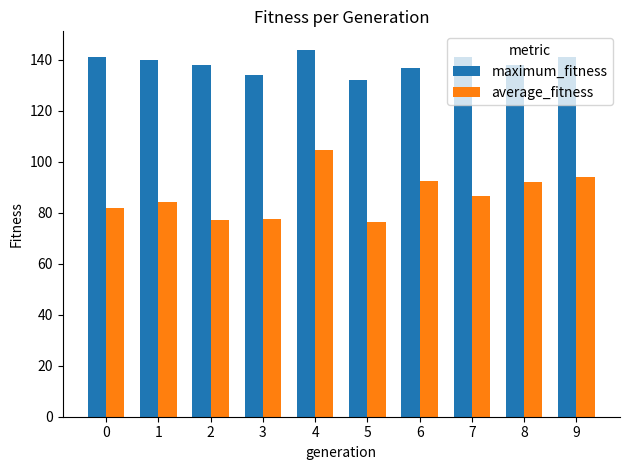

What is the value of the average_fitness bar at the 5th from the left?

104.6